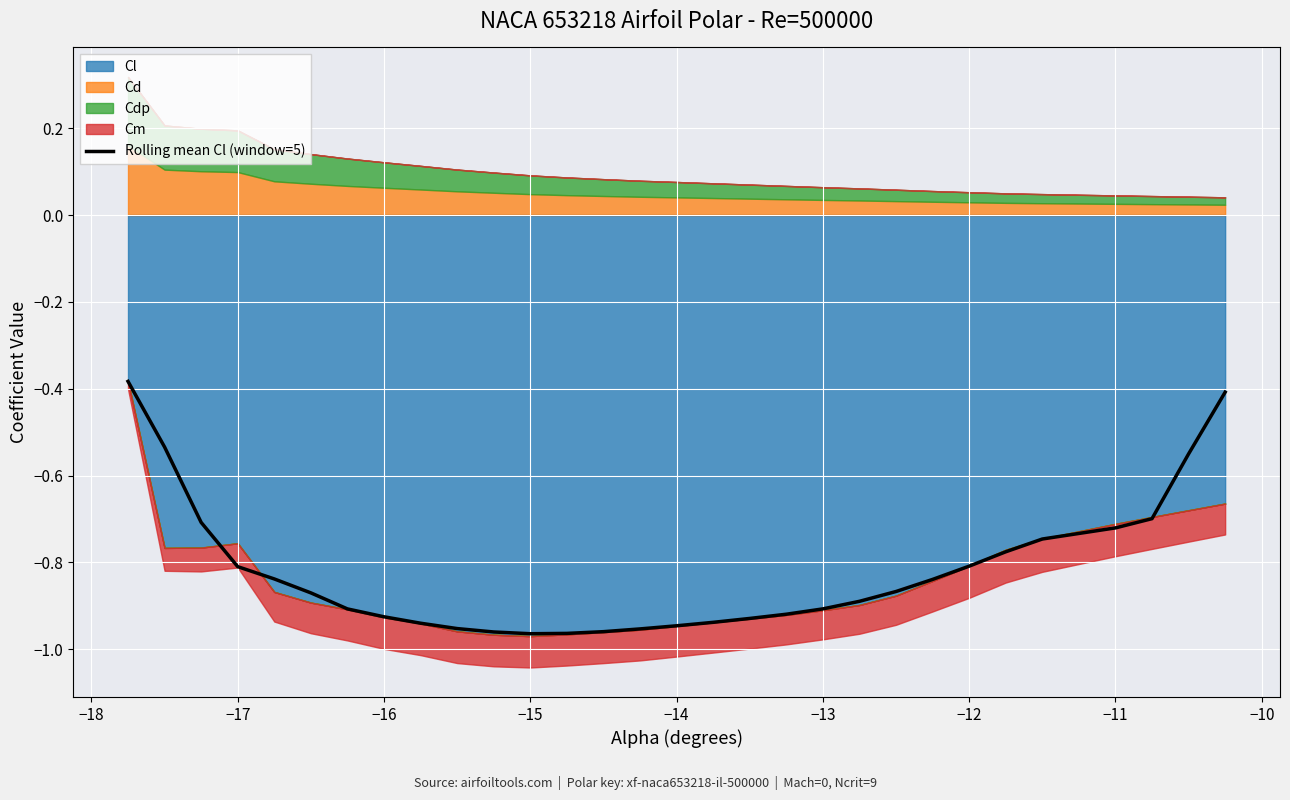

What is the value of the 3rd point from the left?

-0.7